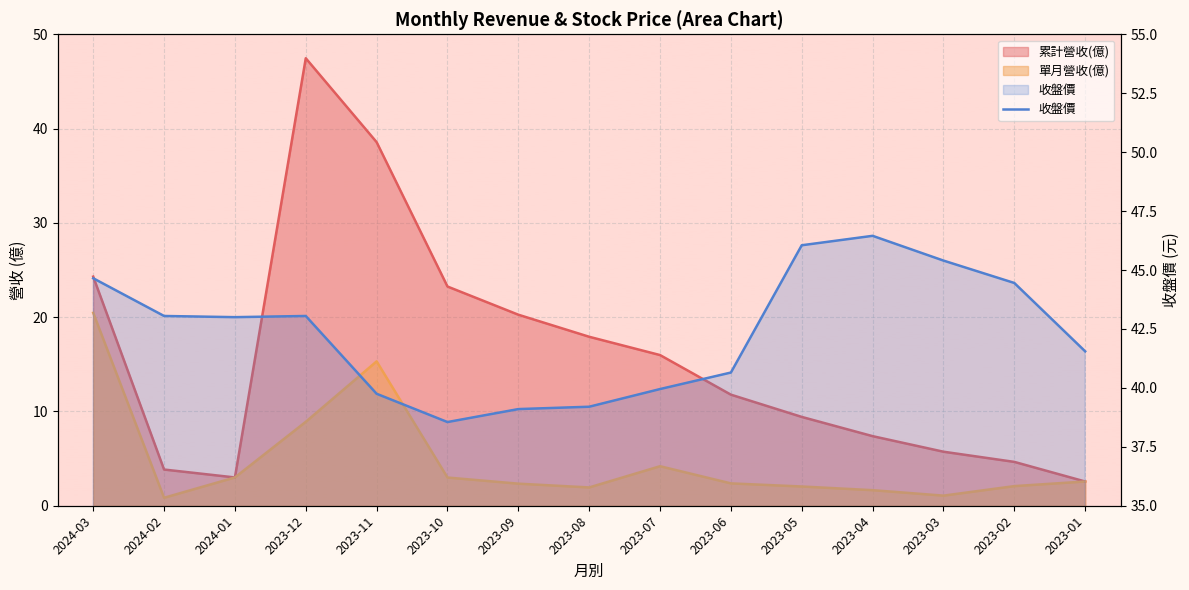

True or false: there are more than 2 points higher than both neighbors.

False